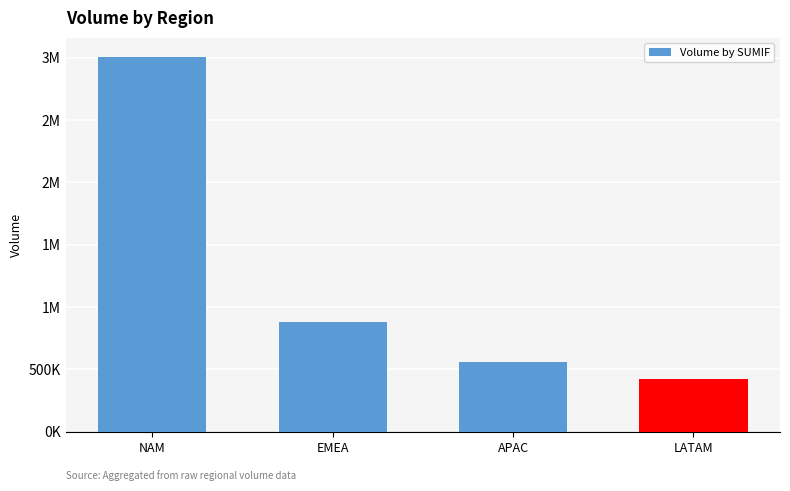

Are the bars horizontal?

No